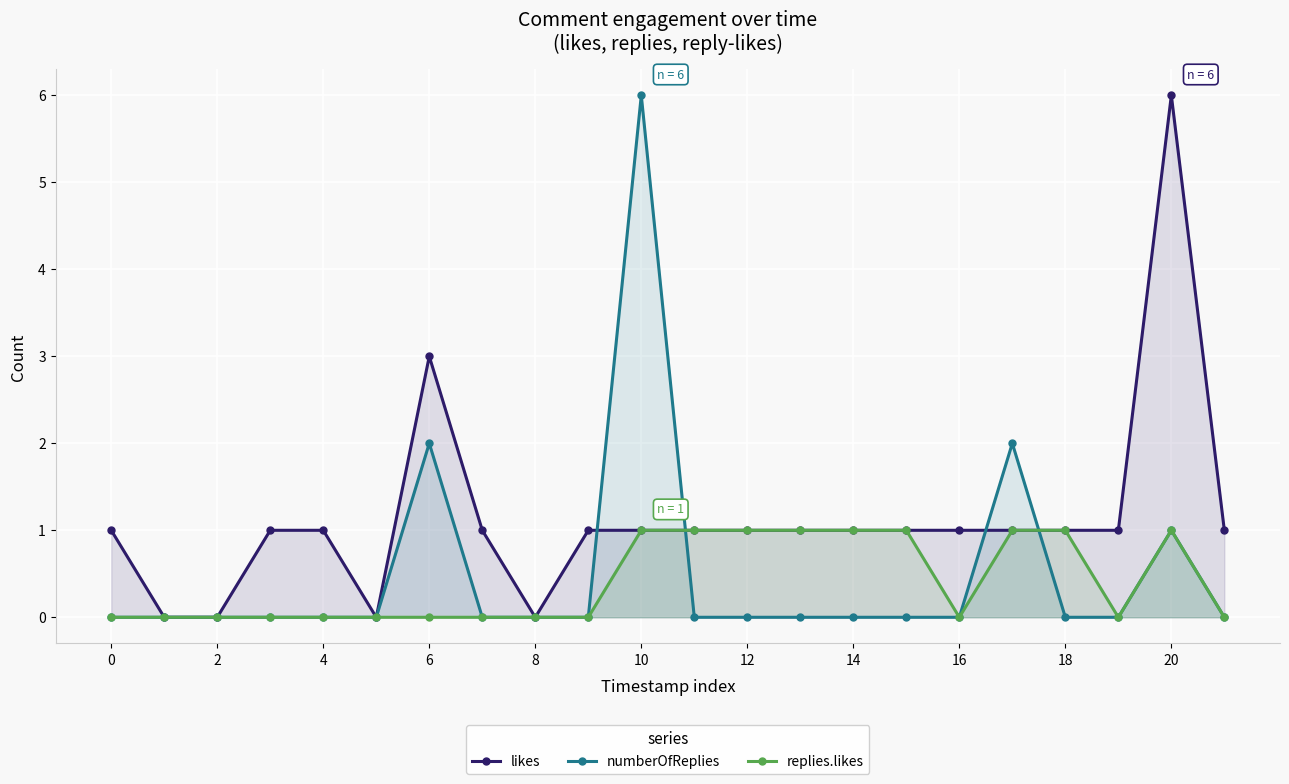

How many interior local peaks does the replies.likes series have?

1